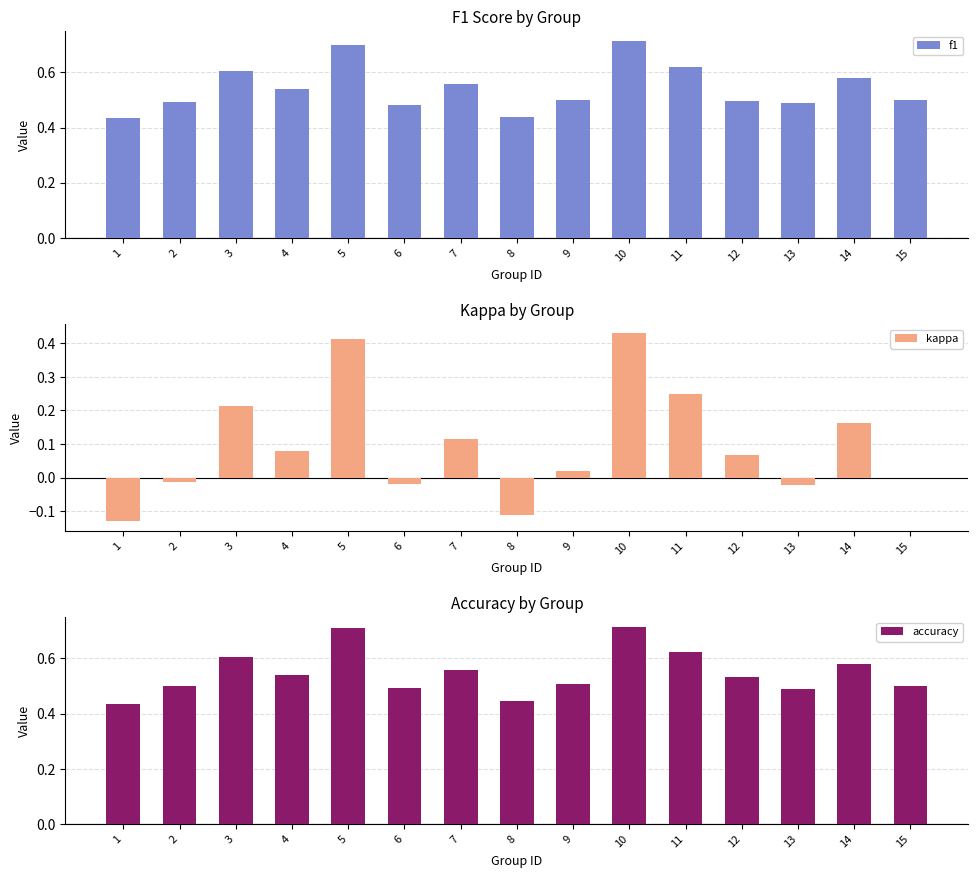

The value of f1 at 14 is 1.0. True or false?

False